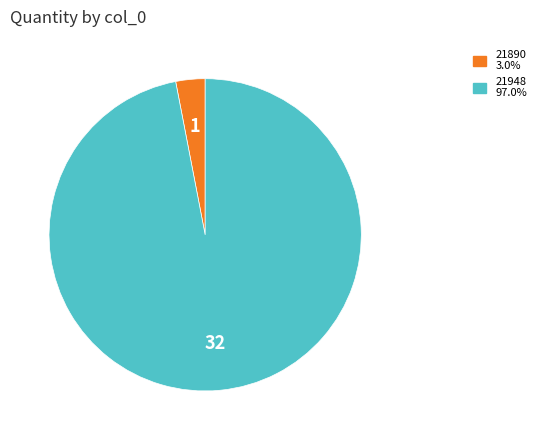

Combined, do 21890 and 21948 account for over 50%?

Yes